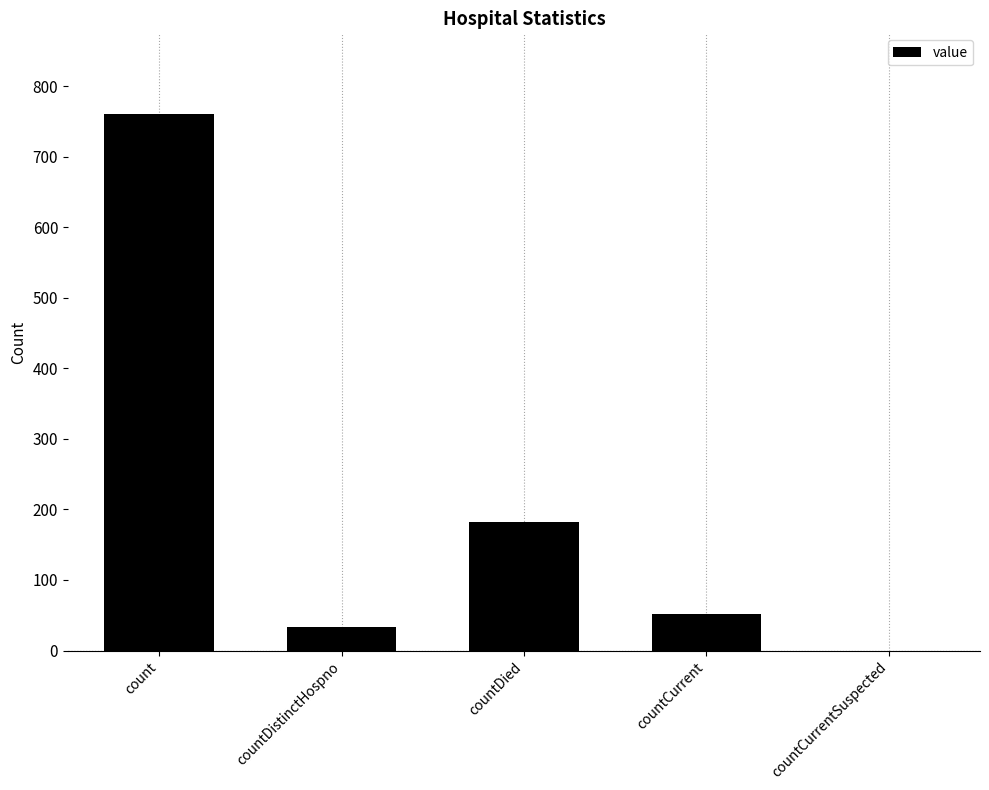

Are the bars horizontal?

No